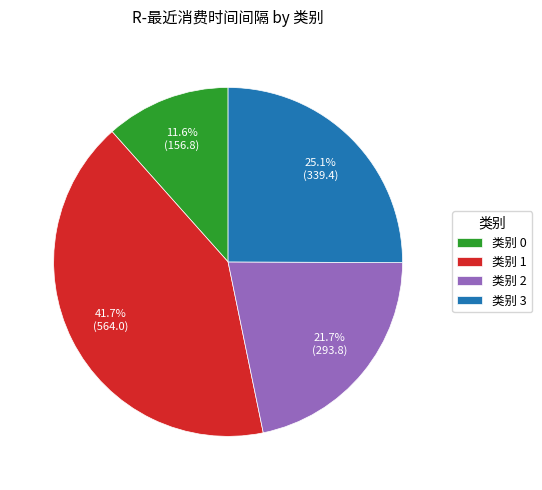

Does 类别 3 account for over 50% of the chart?

No